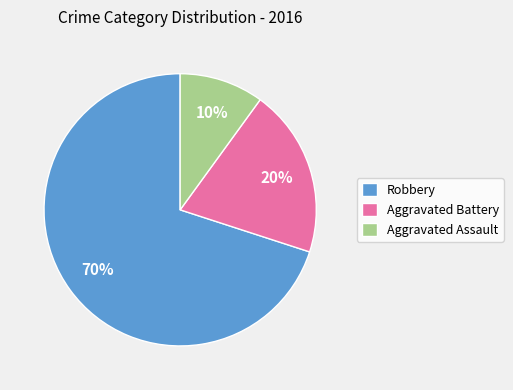

Rank the categories by value from highest to lowest.

Robbery, Aggravated Battery, Aggravated Assault